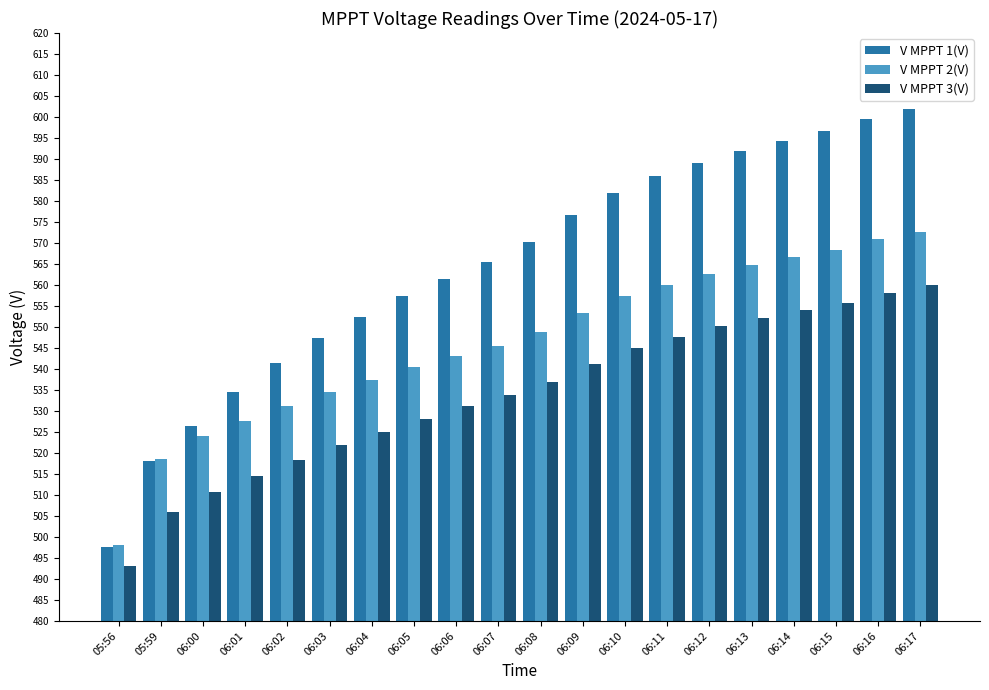

Which series changed the most between 06:02 and 06:14?

V MPPT 1(V)